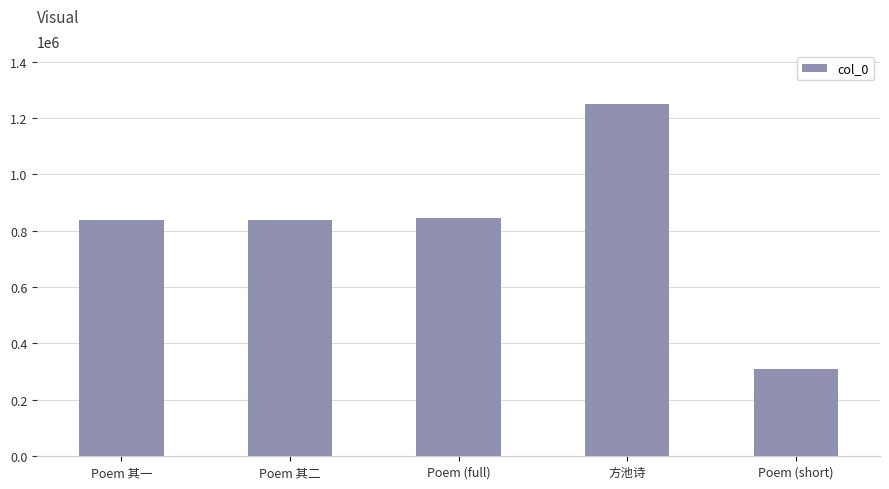

What is the sum of the values at 方池诗 and Poem 其一?

2087050